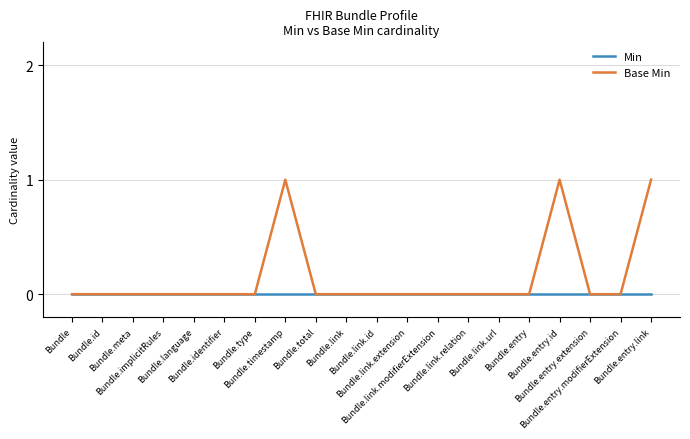

Which series has the largest total across all categories?

Base Min